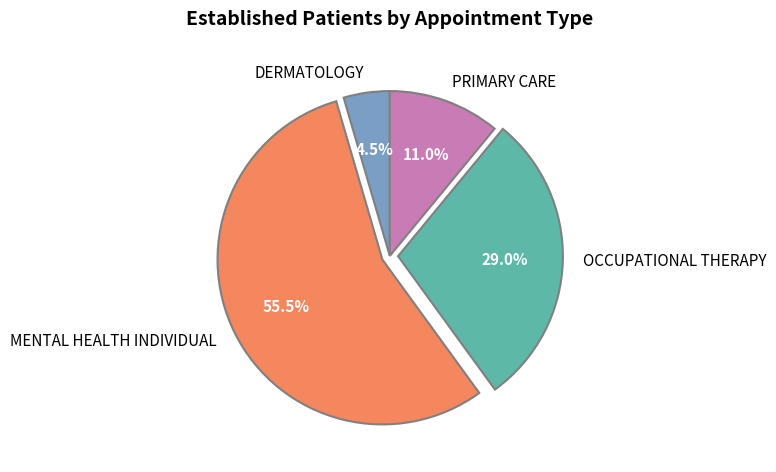

Which slice is the smallest?

DERMATOLOGY